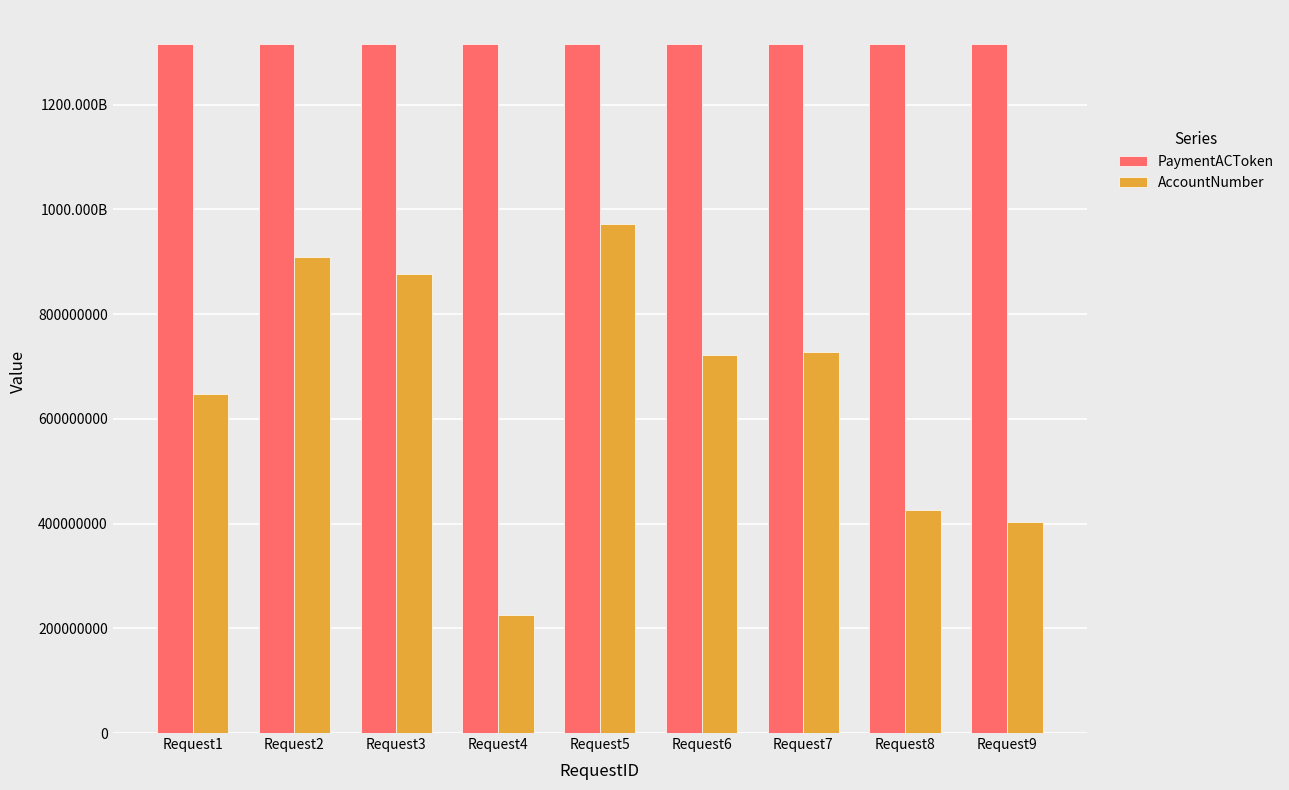

Where does the PaymentACToken series first go above 1314934725?

Request6